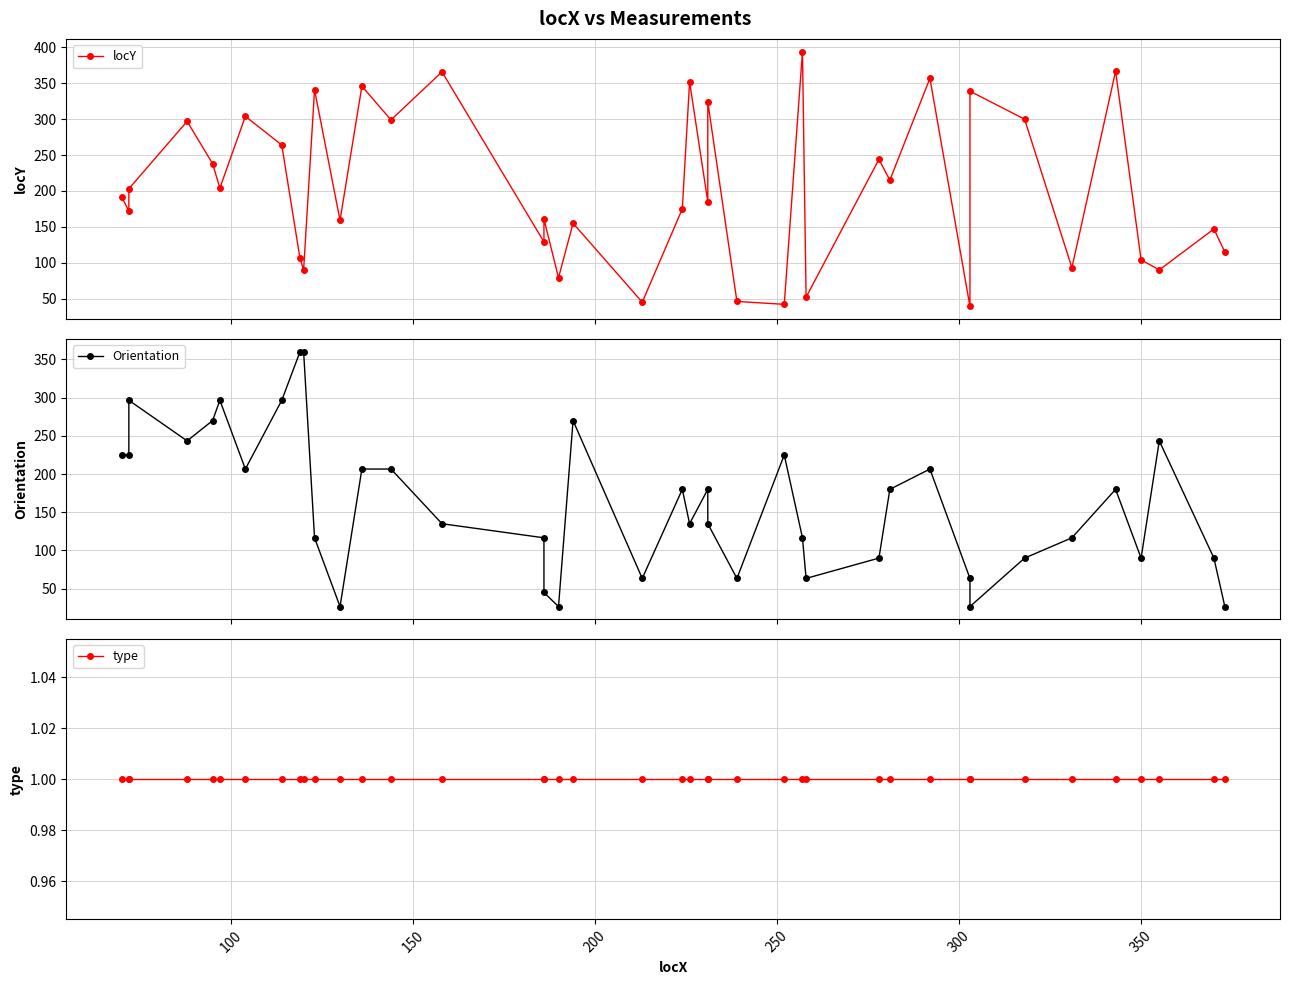

What position from the right is 200?

37